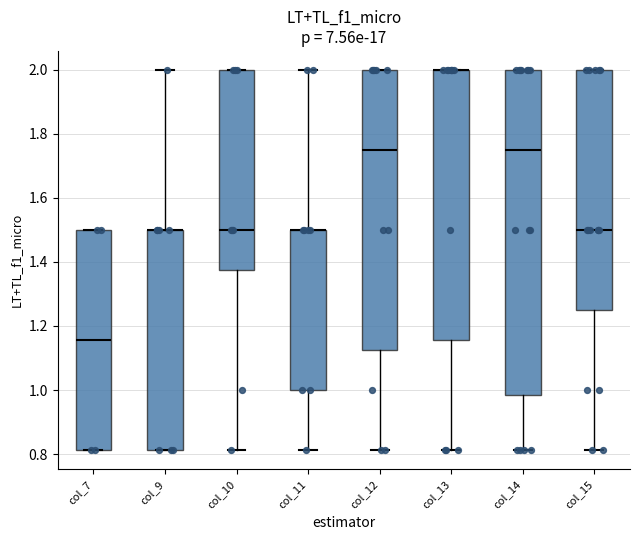

Comparing the boxes themselves (not the whiskers), which one is the tallest?

col_14